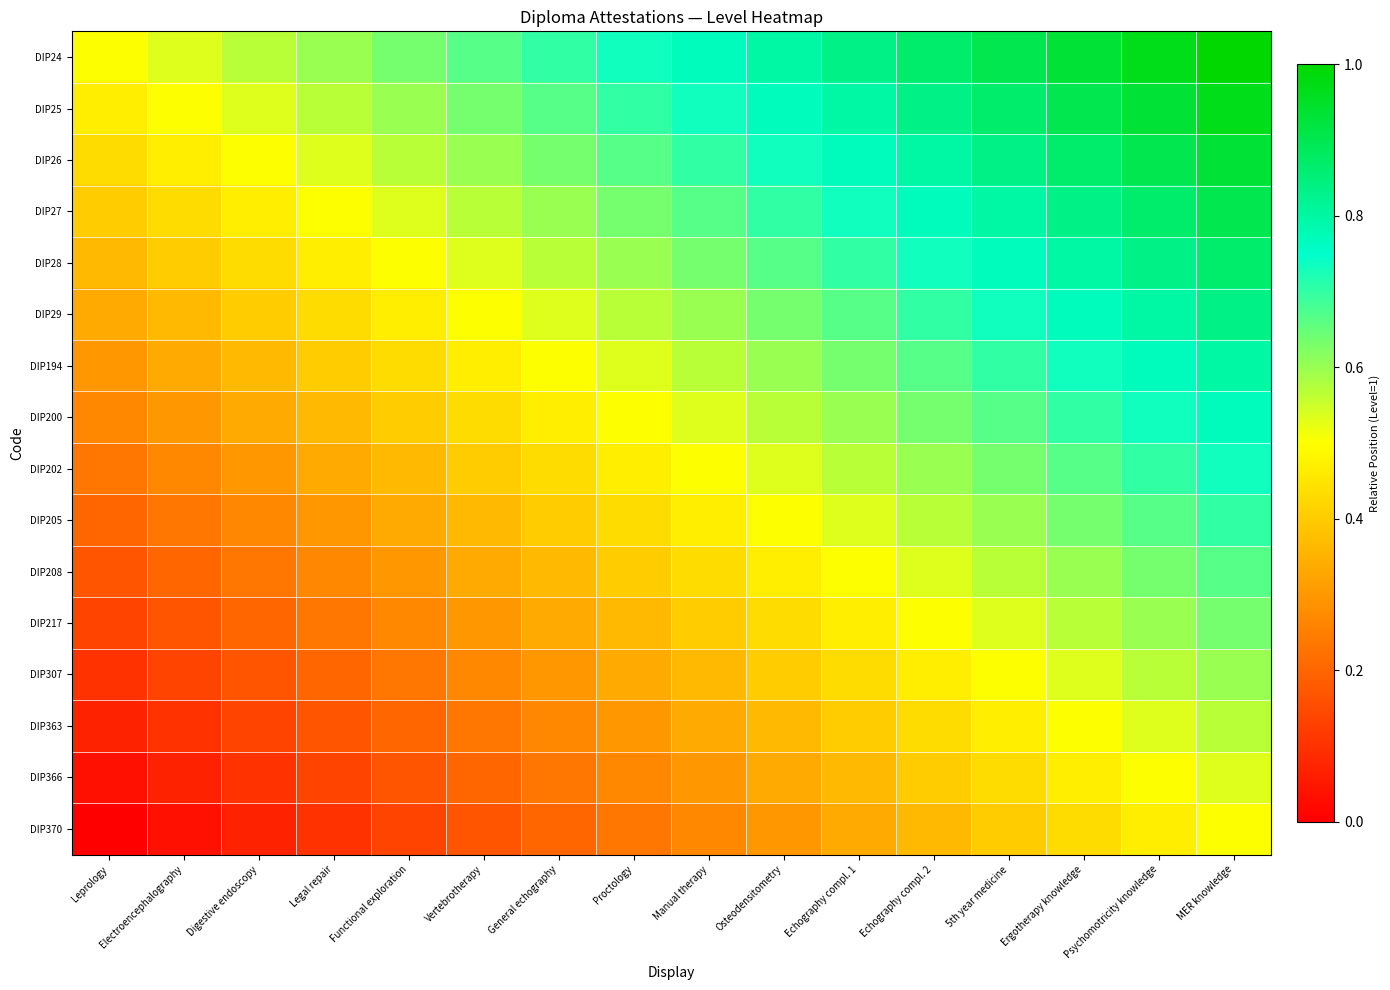

At how many categories does at least one series exceed 0?

16